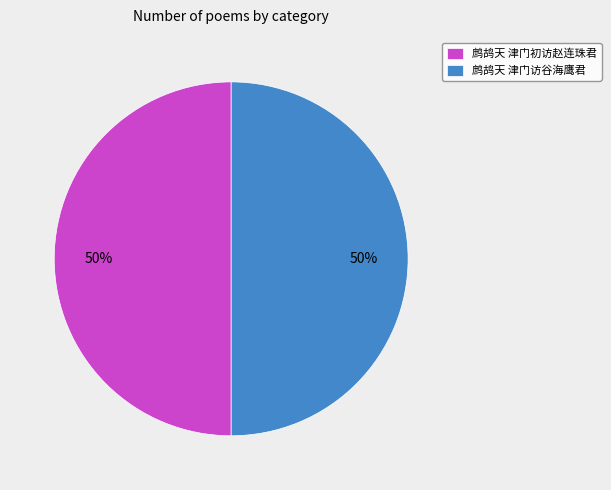

What is the ratio of the value at 鹧鸪天 津门初访赵连珠君 to the value at 鹧鸪天 津门访谷海鹰君?

1.0